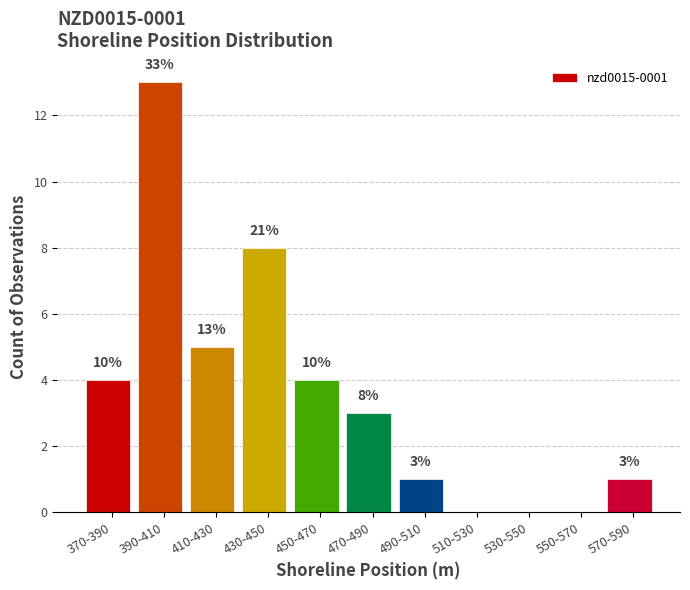

Reading right to left, extract all data points from this chart.

570-590=1	550-570=0	530-550=0	510-530=0	490-510=1	470-490=3	450-470=4	430-450=8	410-430=5	390-410=13	370-390=4